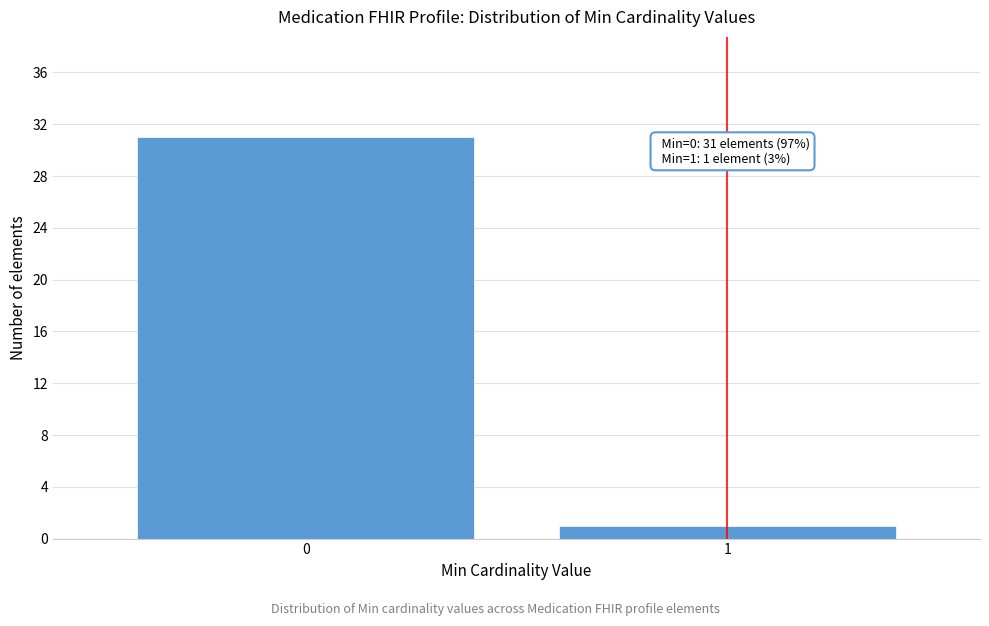

Reading left to right, transcribe all the data shown in this chart.

31	1